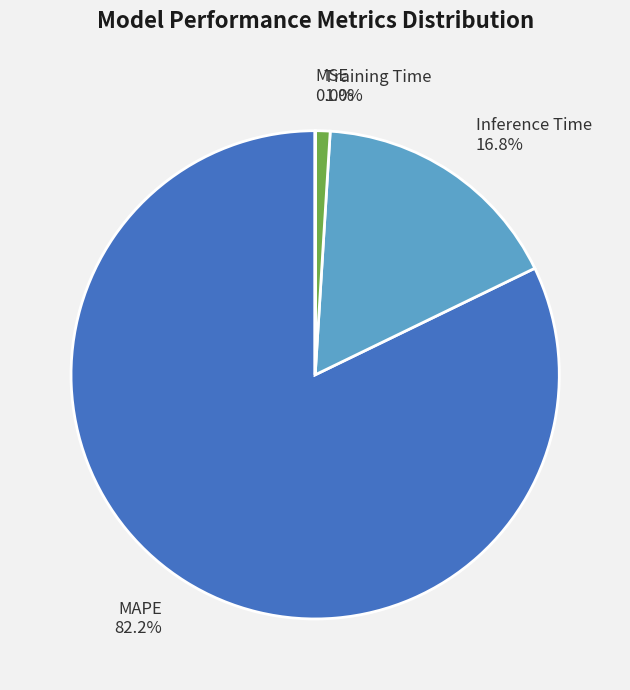

Which slice is the largest?

MAPE